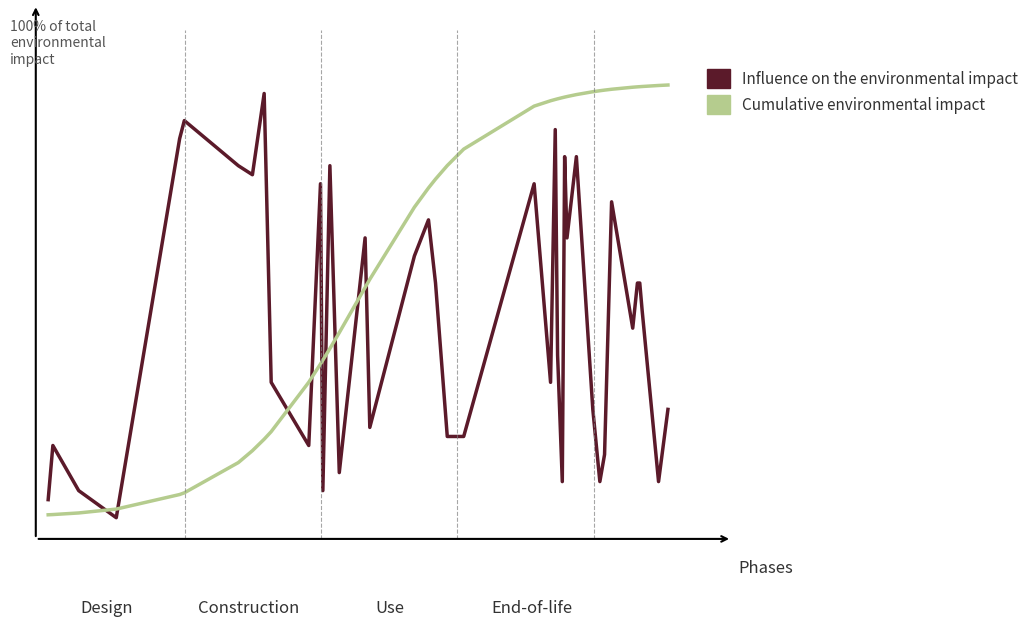

True or false: Cumulative environmental impact has more than 1 interior local peaks.

False